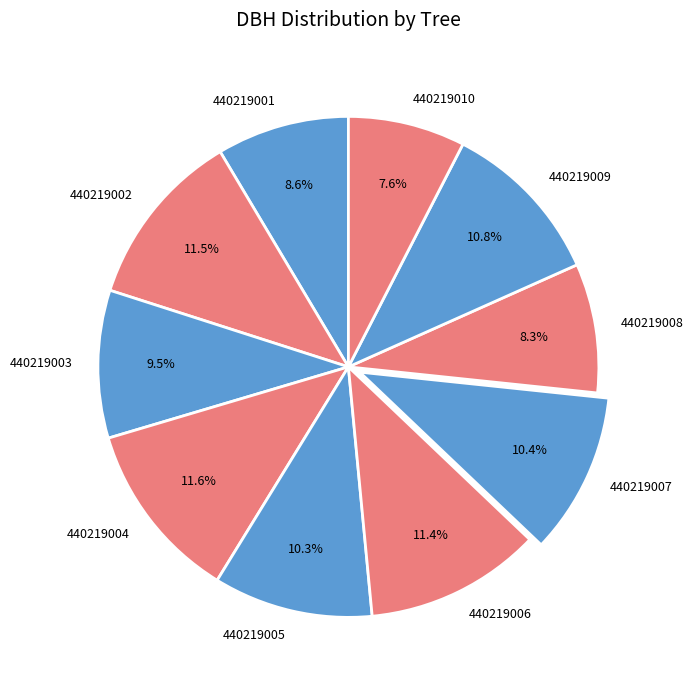

Approximately how many times larger is the value at 440219010 compared to 440219006?

0.7